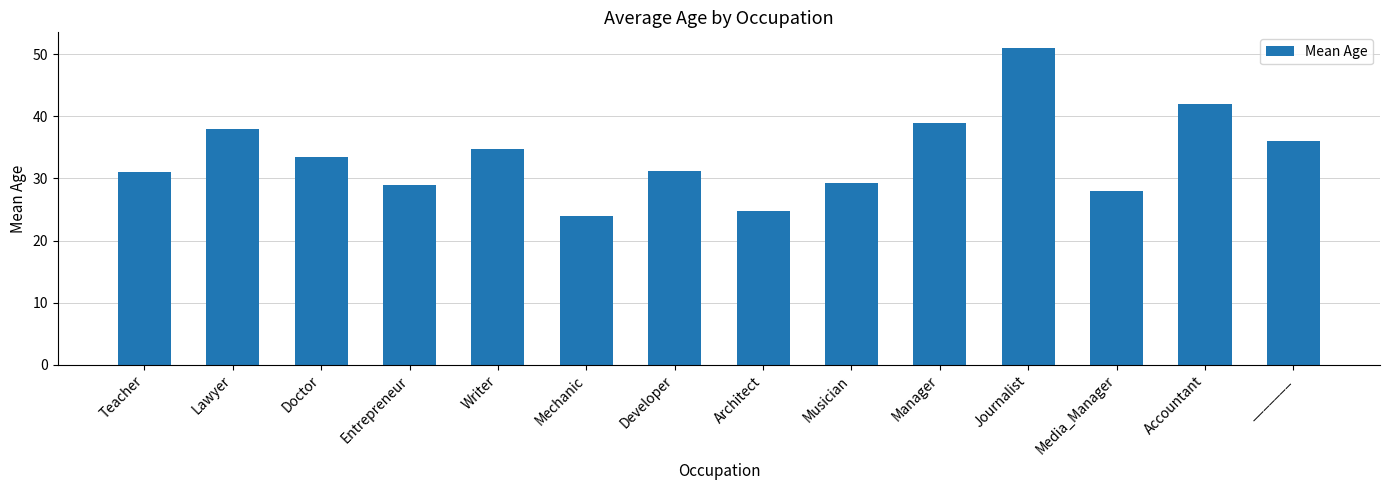

What is the label of the 7th bar from the right?

Architect